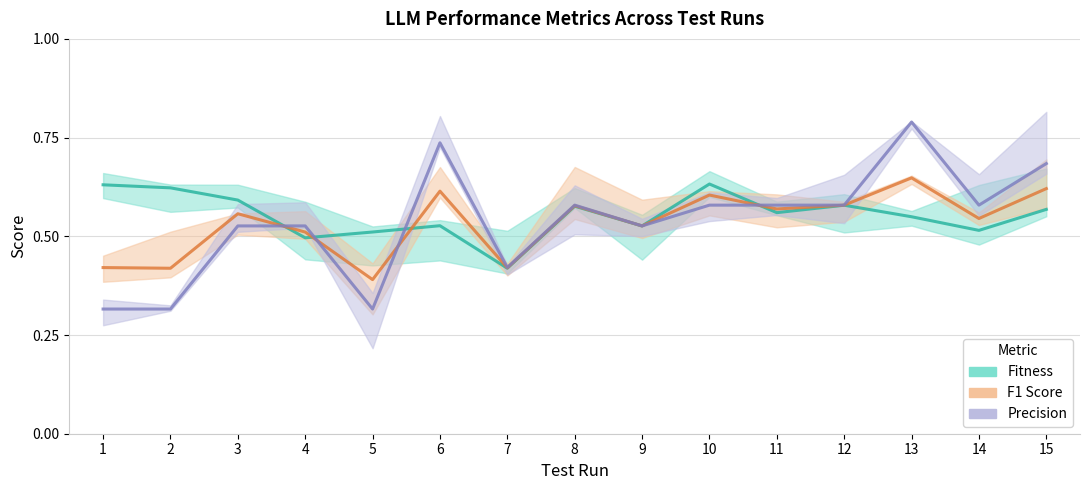

How many interior local valleys does the F1 Score series have?

6